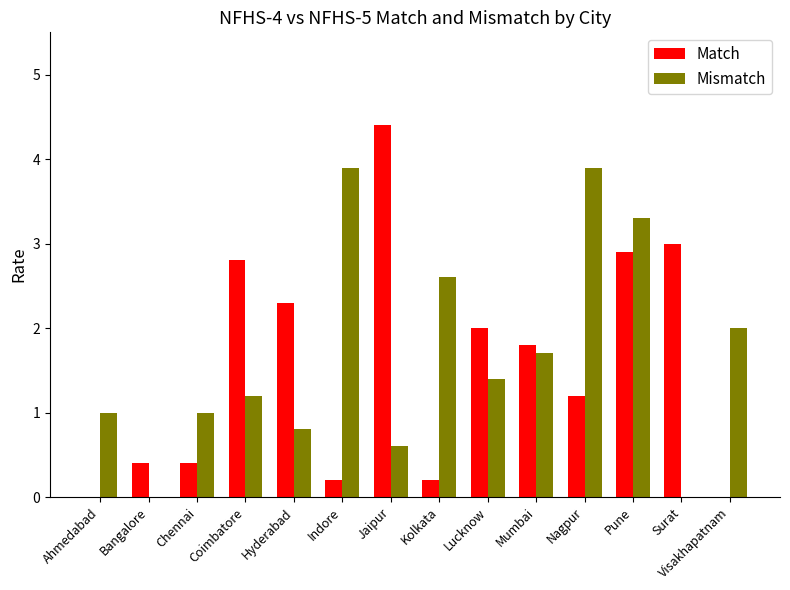

What is the sum of the Mismatch values at Visakhapatnam and Ahmedabad?

3.0